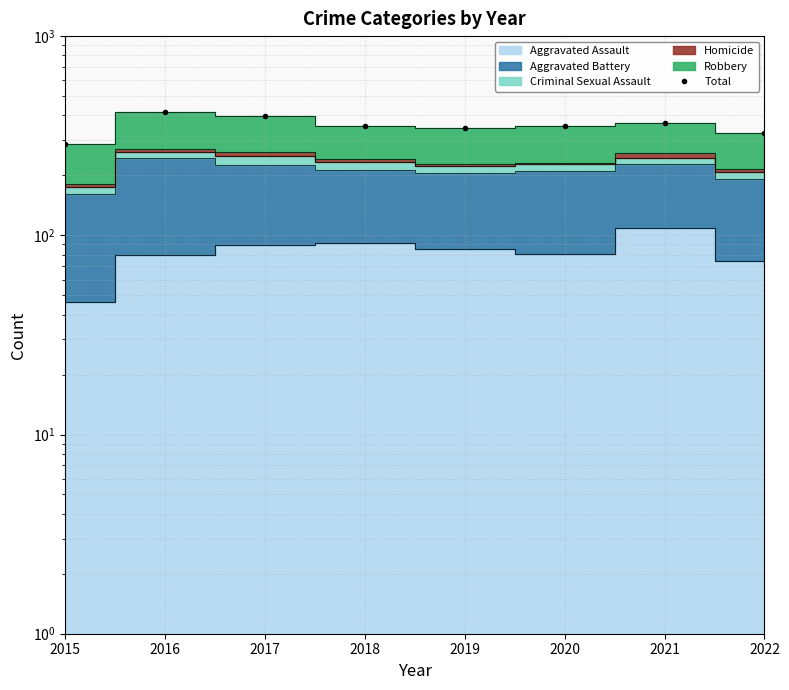

What is the sum of all values?

2839